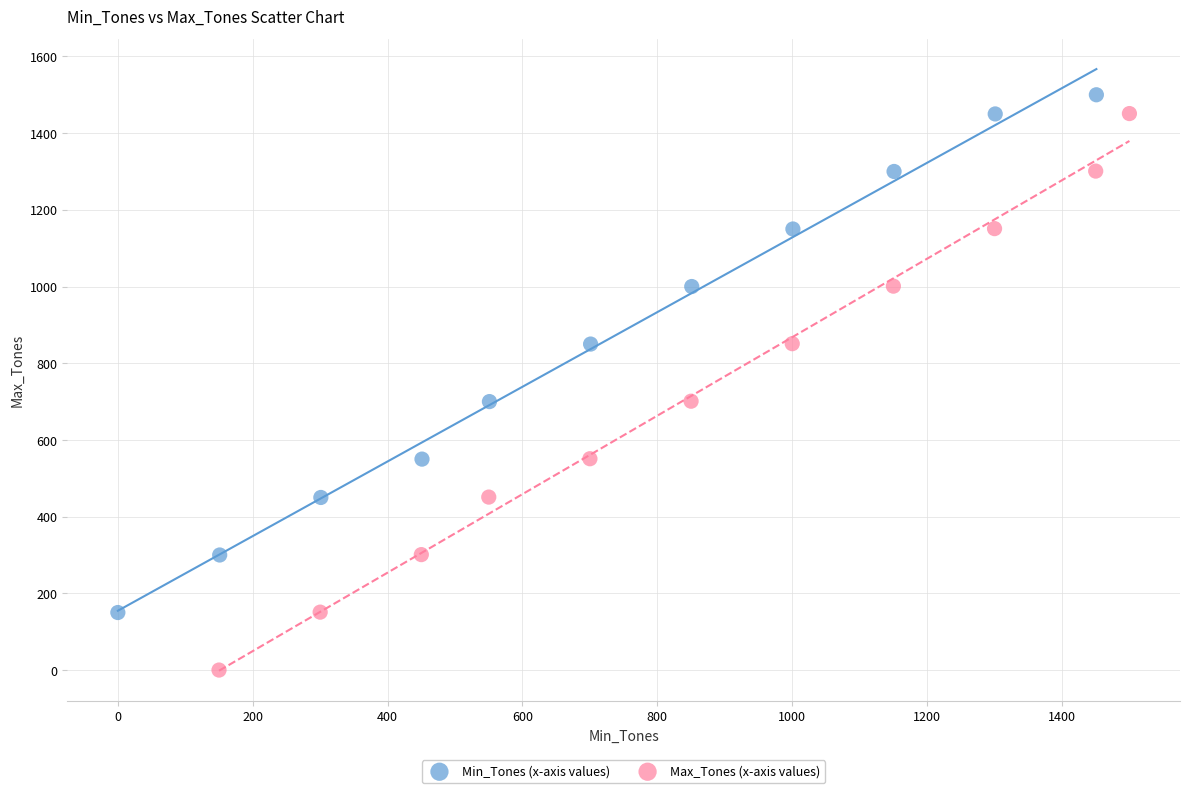

Which series reaches the minimum Y coordinate?

Max_Tones (x-axis values)